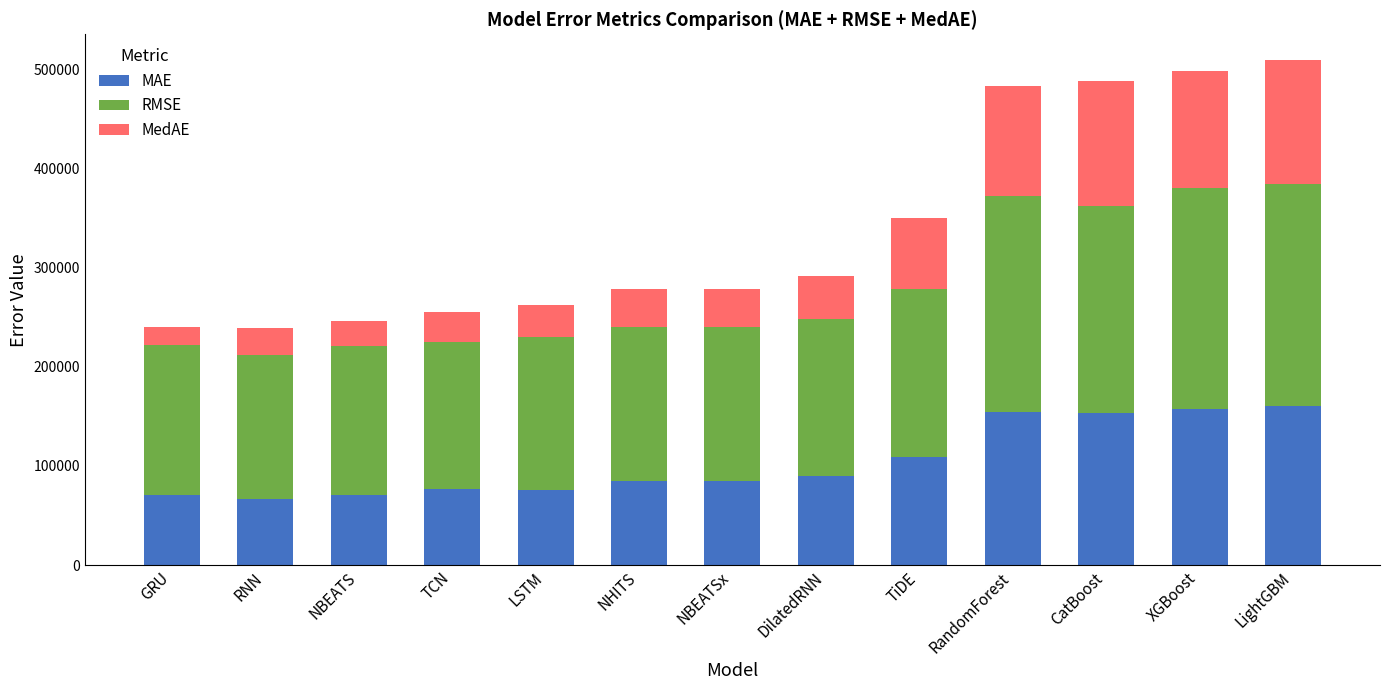

The value of MAE at DilatedRNN is 89790.8. True or false?

True